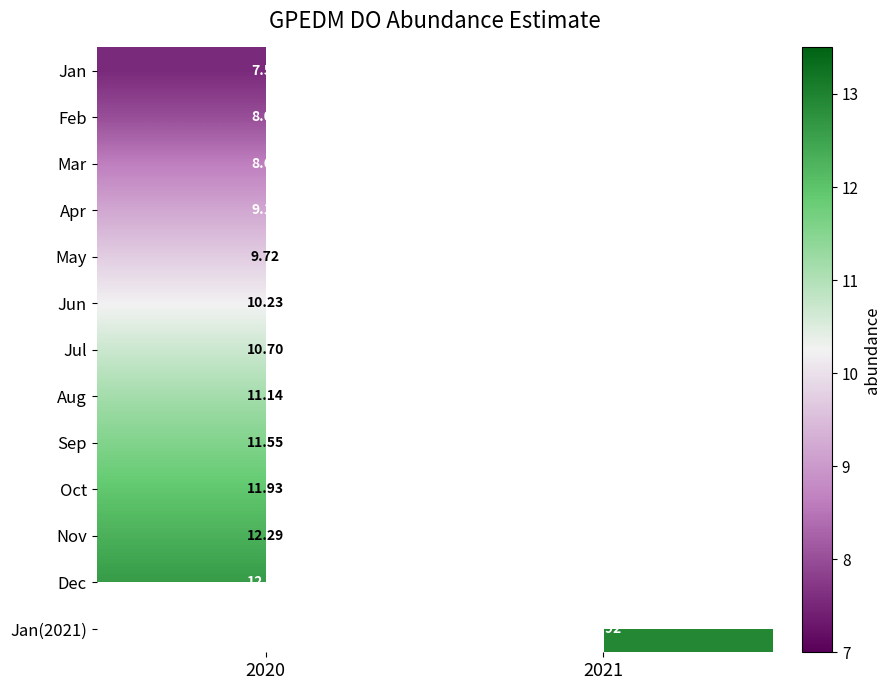

Which category has the highest value across all series?

2021